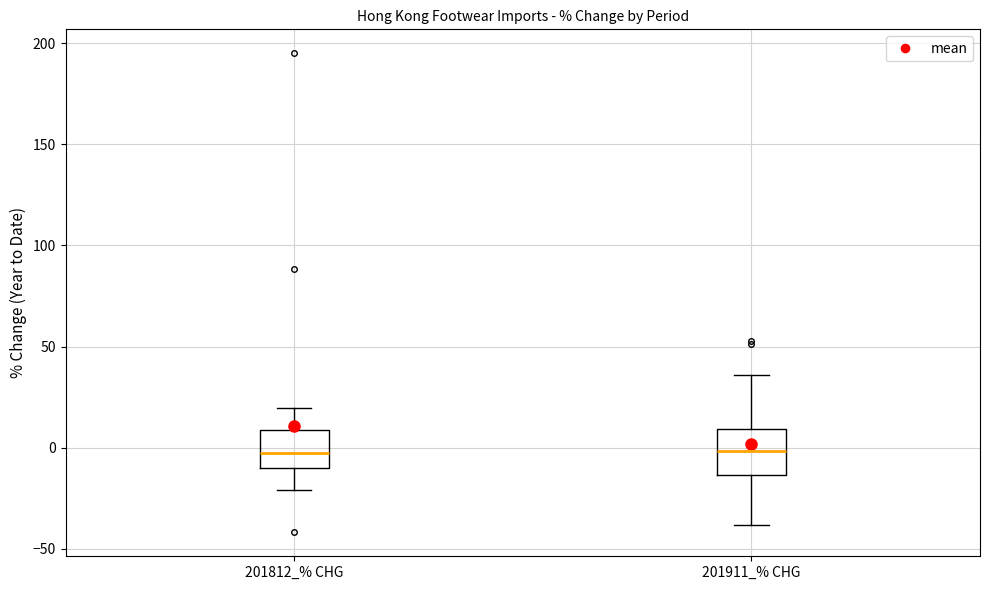

Reading left to right, transcribe this box plot: for each box, give where its median line is, the range the box spans, and where its two whiskers end, as read against the y-axis. The values are not printed on the chart, so give them approximately, as read against the axis.

201812_% CHG: median -5, box -10 to 10, whiskers -20 to 20
201911_% CHG: median 0, box -15 to 10, whiskers -40 to 35